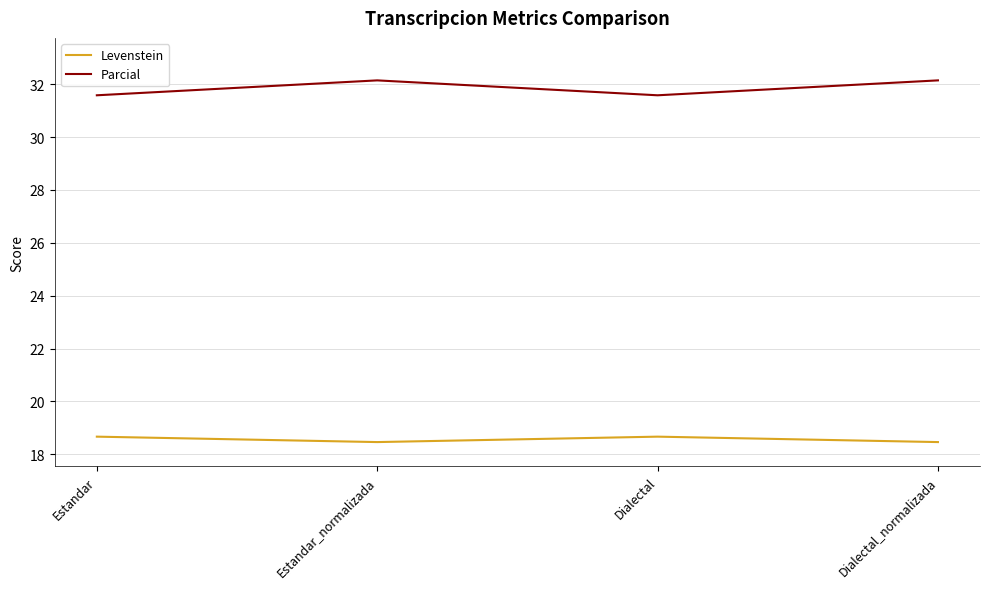

True or false: Levenstein and Parcial cross at least once.

False